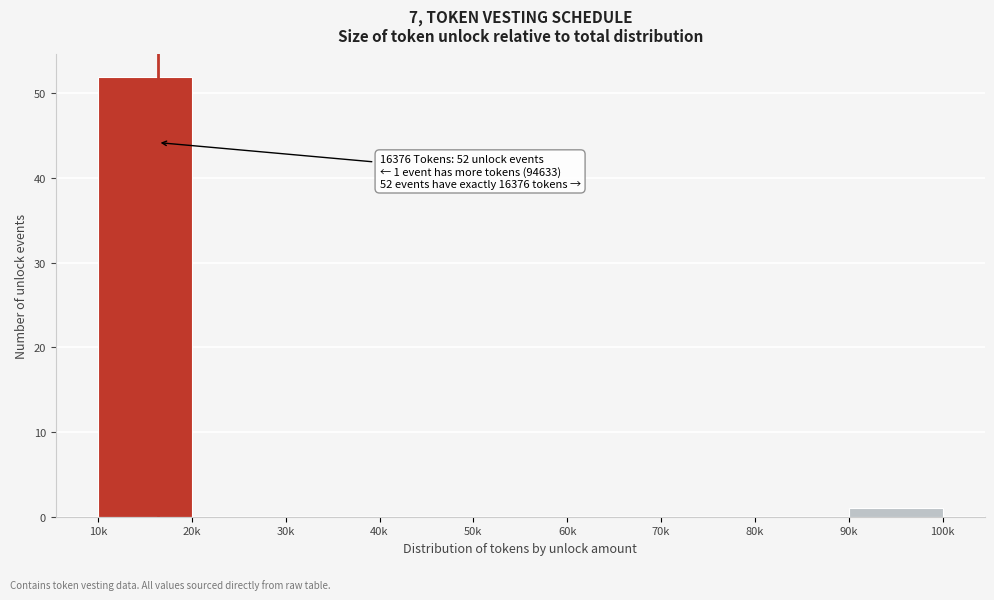

Reading left to right, what are all the values shown in this chart?

10k=52	20k=0	30k=0	40k=0	50k=0	60k=0	70k=0	80k=0	90k=1